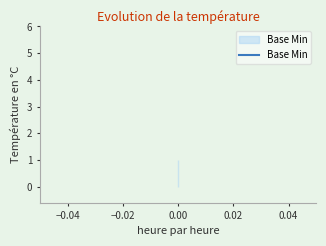

What is the maximum value shown in the chart?

1